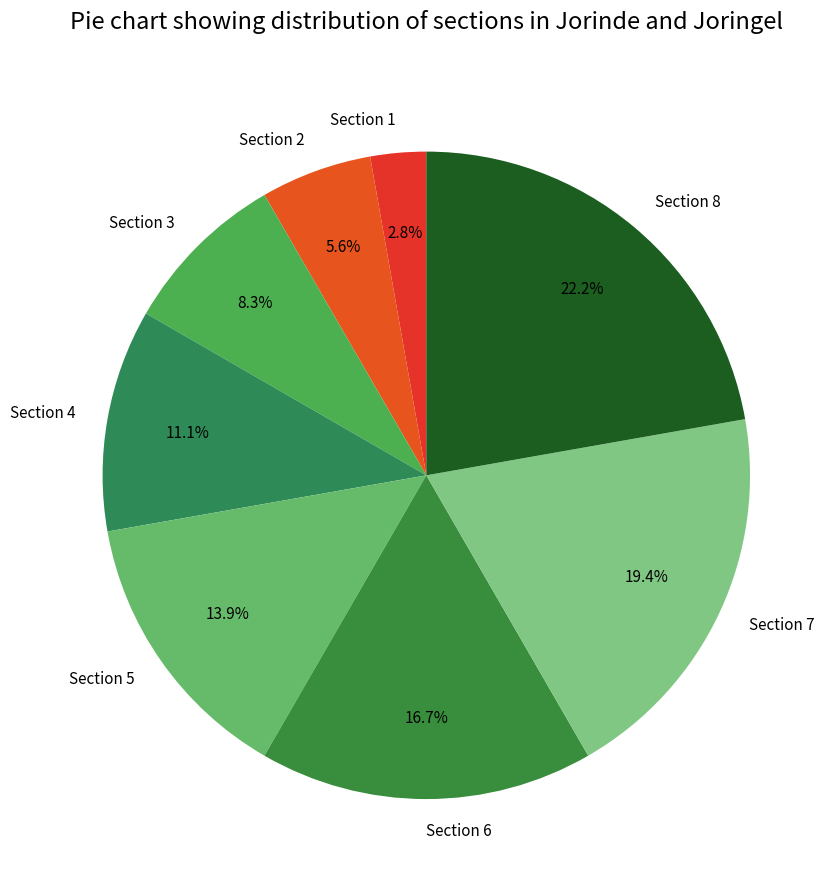

To the nearest percent, what portion does Section 8 represent?

22%